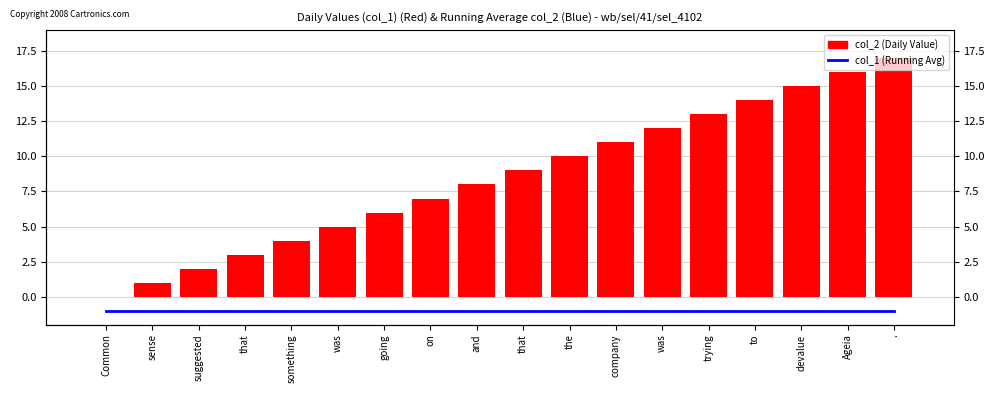

What is the maximum value for col_2 (Daily Value)?

17